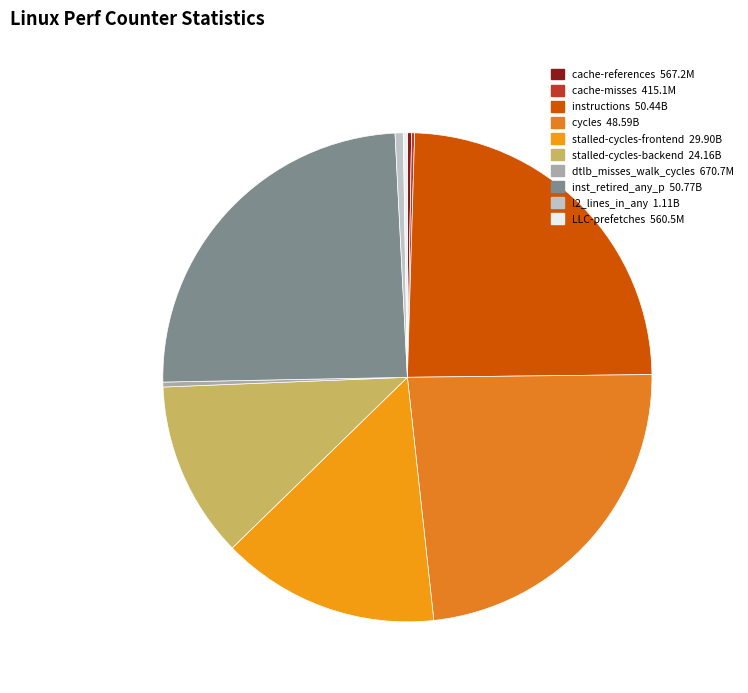

Which slice is the smallest?

cache-misses